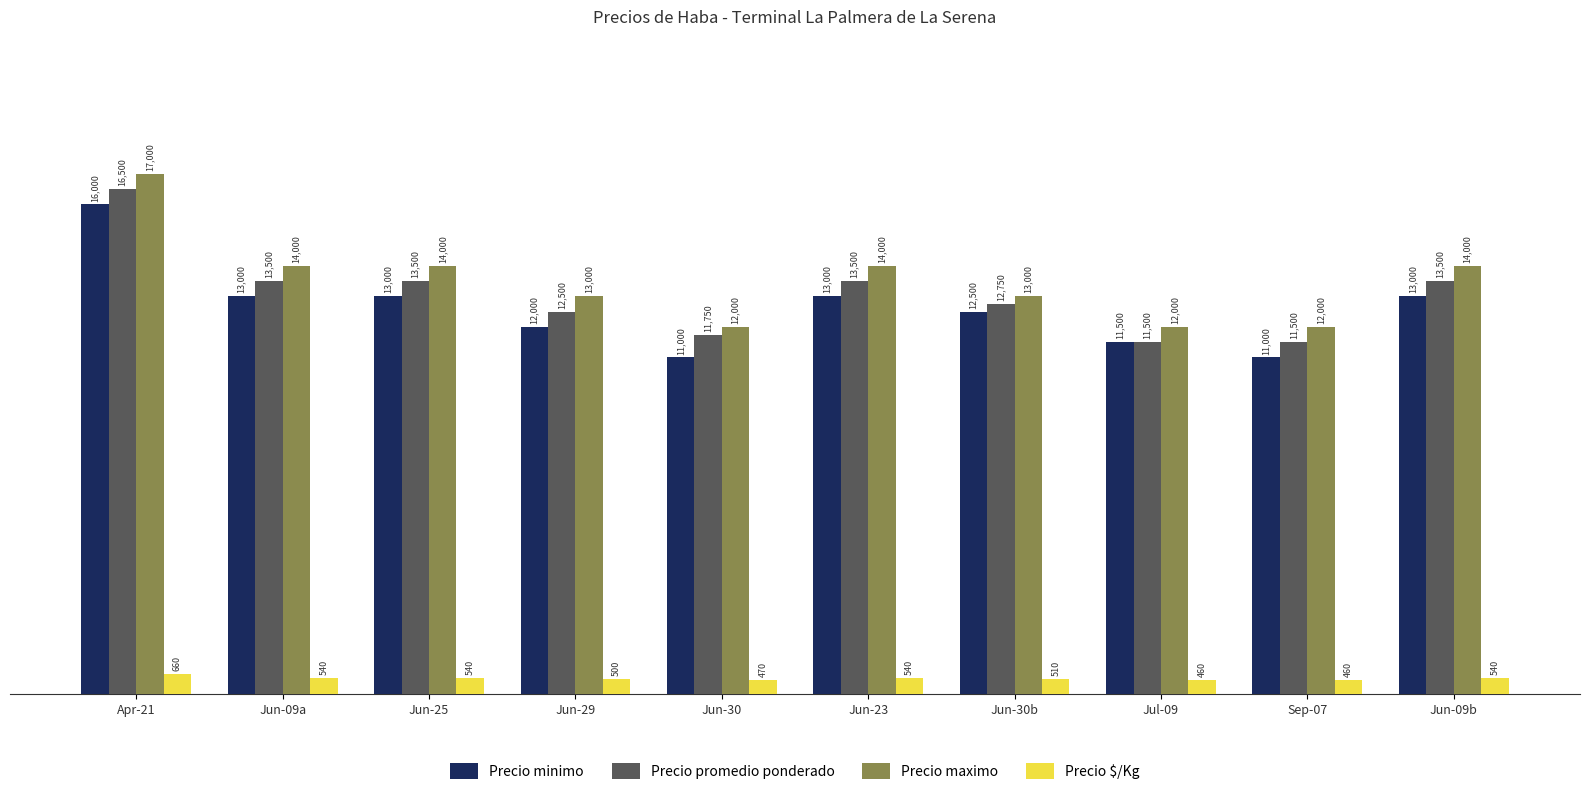

Count the number of data series in this chart.

4